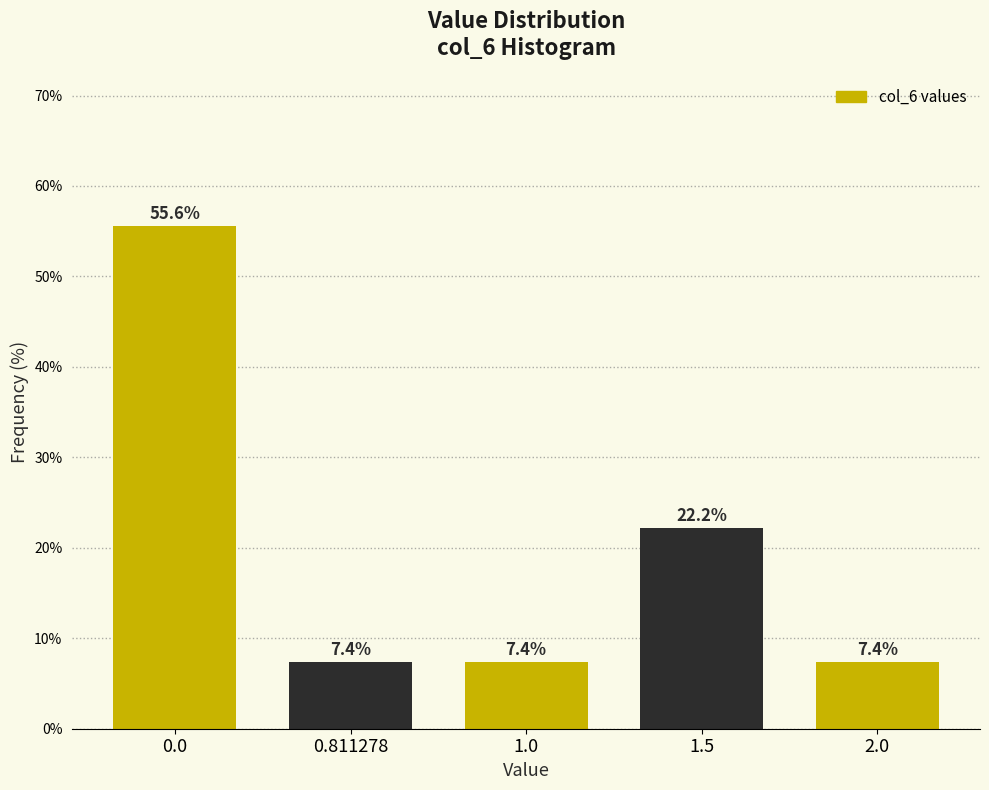

Reading left to right, transcribe all the data shown in this chart.

55.6	7.4	7.4	22.2	7.4